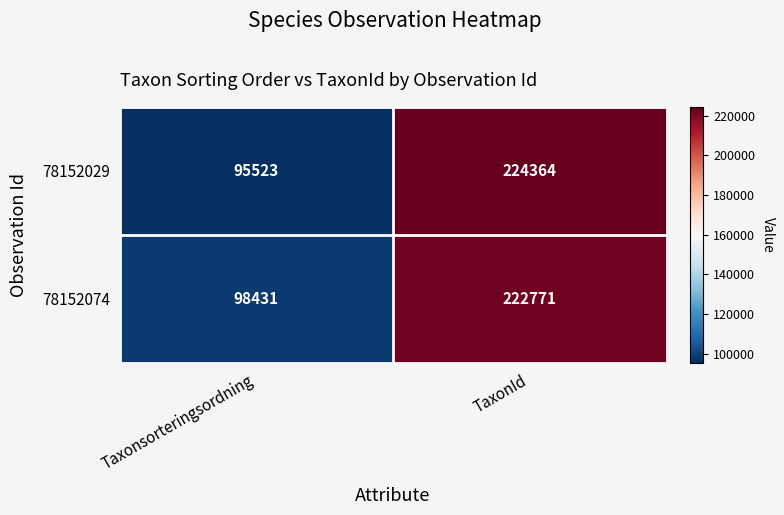

What is the smallest value displayed?

95523